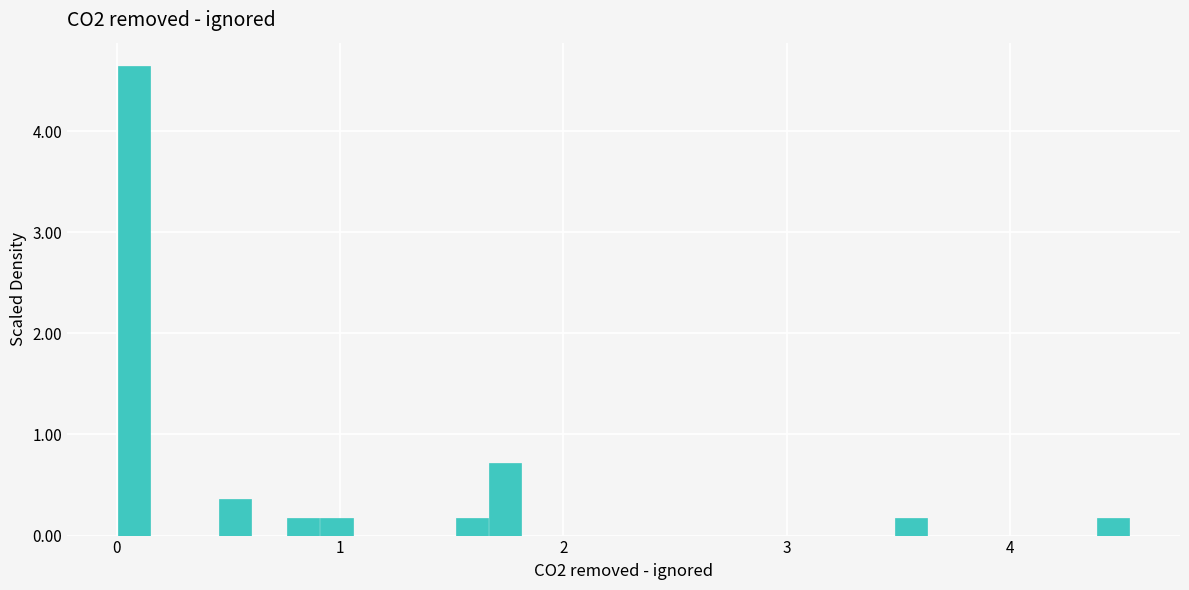

Around what value on the x-axis is the tallest bar? Give the approximate position of its centre, as read against the axis.

0.1